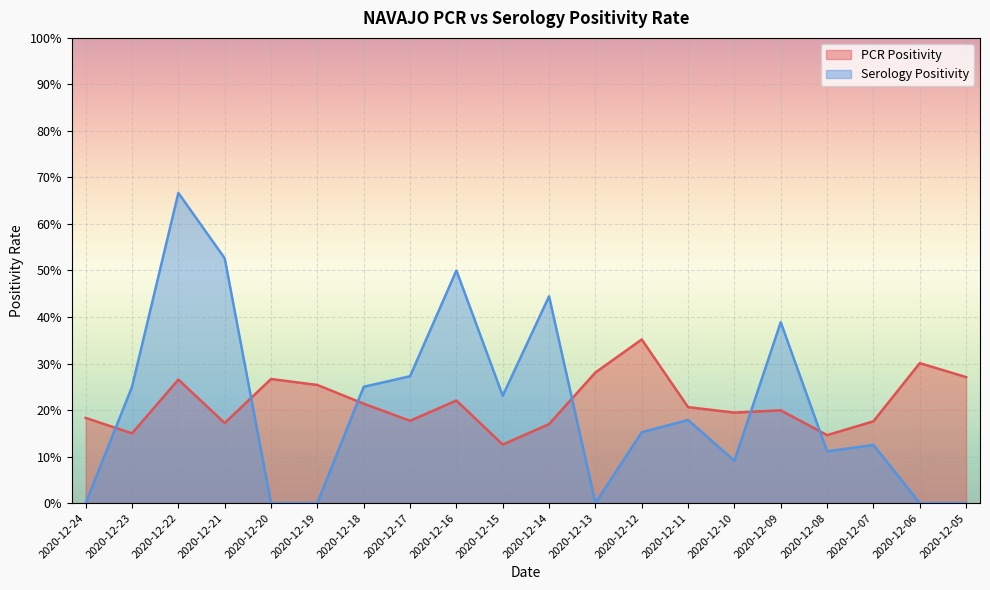

What is the value of the PCR Positivity point at the 5th from the left?

0.3